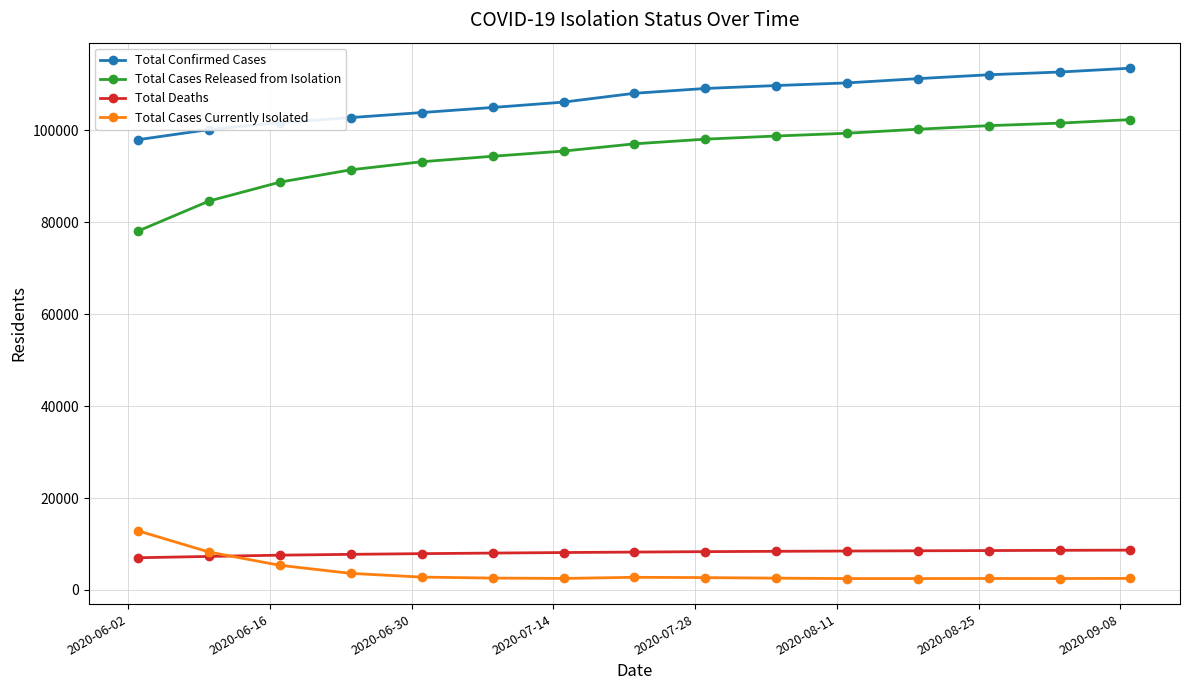

What is the maximum value shown in the chart?

113506